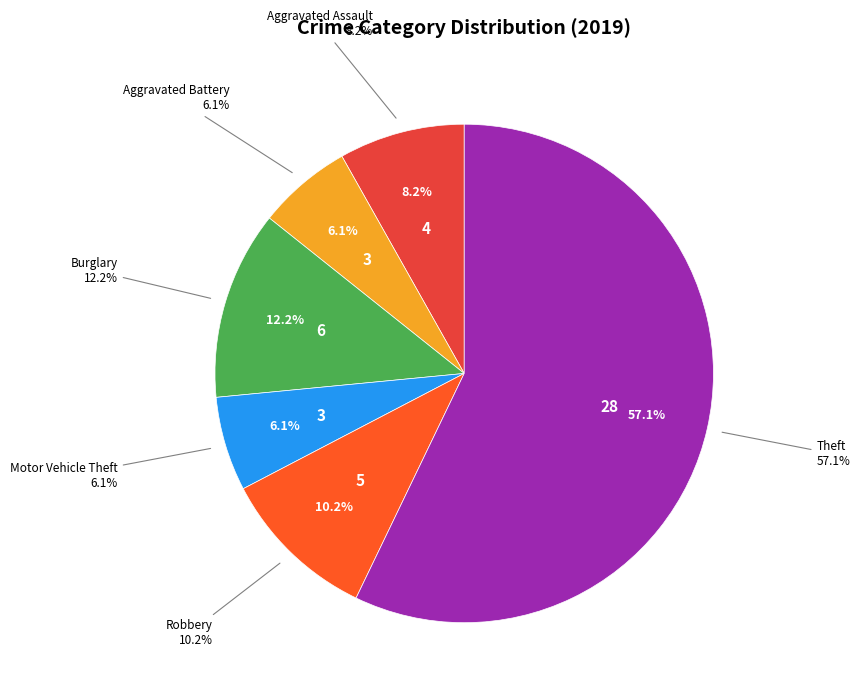

Which category accounts for the majority?

Theft